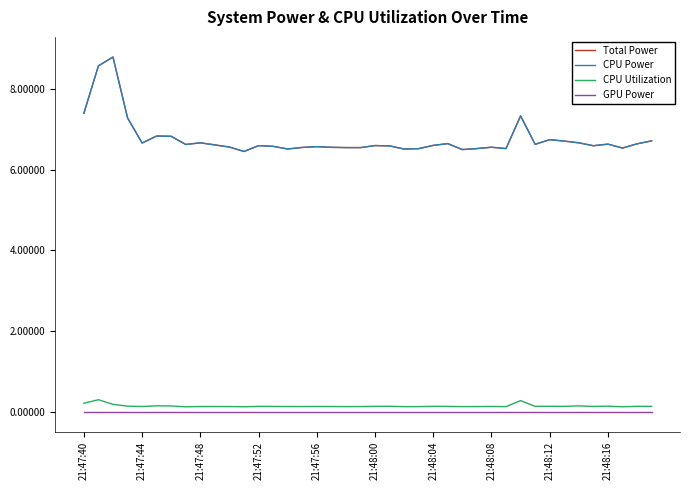

Reading left to right, transcribe all the data shown in this chart.

Total Power: 7.4	8.6	8.8	7.3	6.7	6.8	6.8	6.6	6.7	6.6	6.6	6.4	6.6	6.6	6.5	6.5	6.6	6.6	6.5	6.5	6.6	6.6	6.5	6.5	6.6	6.6	6.5	6.5	6.6	6.5	7.3	6.6	6.7	6.7	6.7	6.6	6.6	6.5	6.6	6.7
CPU Power: 7.4	8.6	8.8	7.3	6.7	6.8	6.8	6.6	6.7	6.6	6.6	6.4	6.6	6.6	6.5	6.5	6.6	6.6	6.5	6.5	6.6	6.6	6.5	6.5	6.6	6.6	6.5	6.5	6.6	6.5	7.3	6.6	6.7	6.7	6.7	6.6	6.6	6.5	6.6	6.7
CPU Utilization: 0.2	0.3	0.2	0.1	0.1	0.1	0.1	0.1	0.1	0.1	0.1	0.1	0.1	0.1	0.1	0.1	0.1	0.1	0.1	0.1	0.1	0.1	0.1	0.1	0.1	0.1	0.1	0.1	0.1	0.1	0.3	0.1	0.1	0.1	0.1	0.1	0.1	0.1	0.1	0.1
GPU Power: 0.0	0.0	0.0	0.0	0.0	0.0	0.0	0.0	0.0	0.0	0.0	0.0	0.0	0.0	0.0	0.0	0.0	0.0	0.0	0.0	0.0	0.0	0.0	0.0	0.0	0.0	0.0	0.0	0.0	0.0	0.0	0.0	0.0	0.0	0.0	0.0	0.0	0.0	0.0	0.0